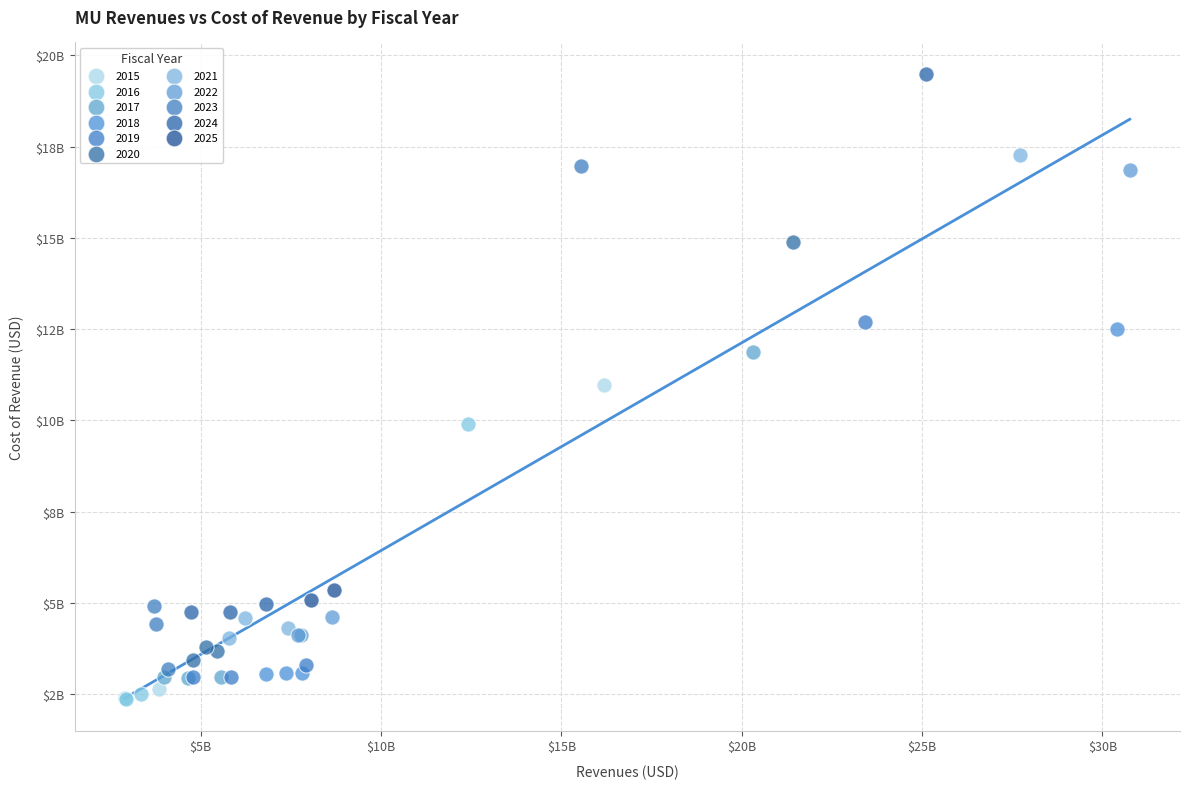

What are all the series names shown in the legend?

2015, 2016, 2017, 2018, 2019, 2020, 2021, 2022, 2023, 2024, 2025